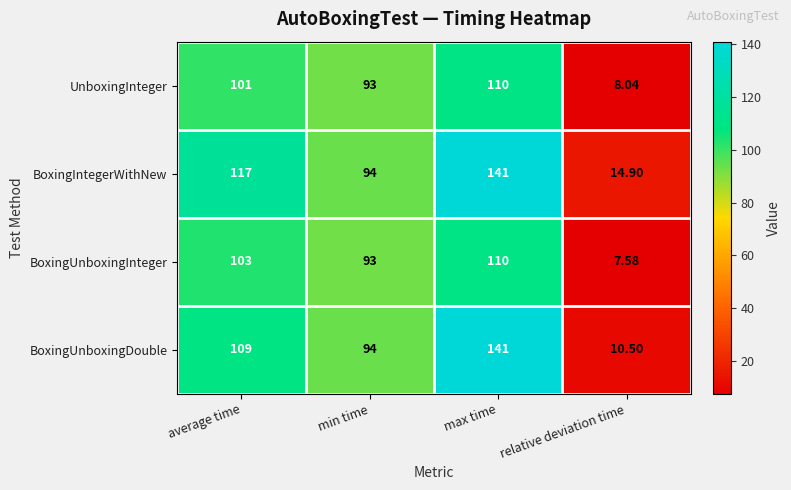

At which category is the sum across all series the highest?

max time